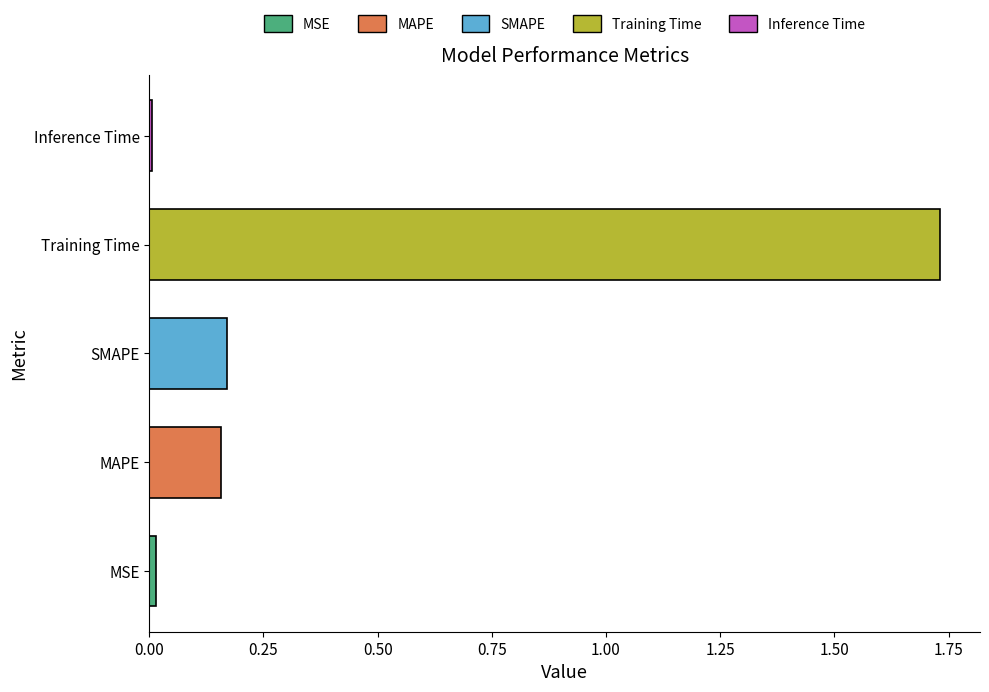

What is the average value?

0.4